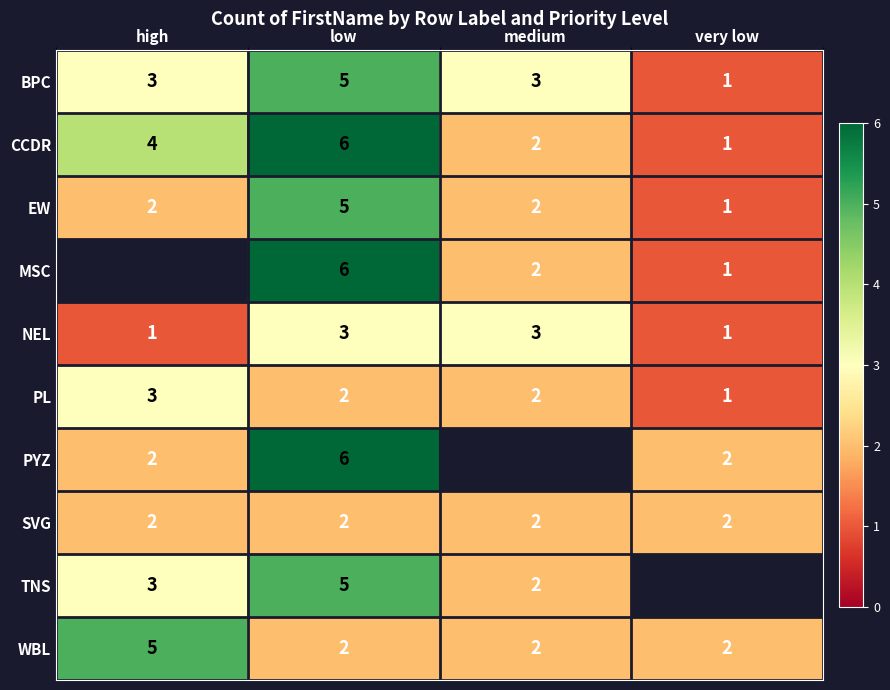

At which category is the sum across all series the highest?

low